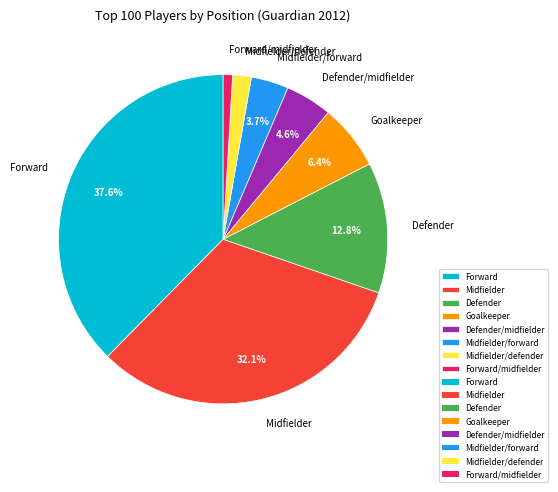

What percentage is the Forward slice, to the nearest percent?

38%